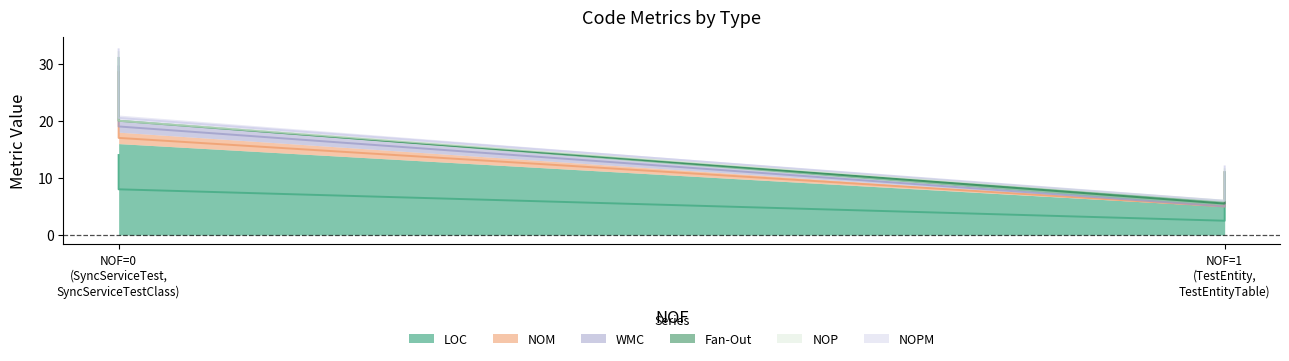

Is the value of LOC at TestEntity greater than the value of NOPM at SyncServiceTest?

Yes